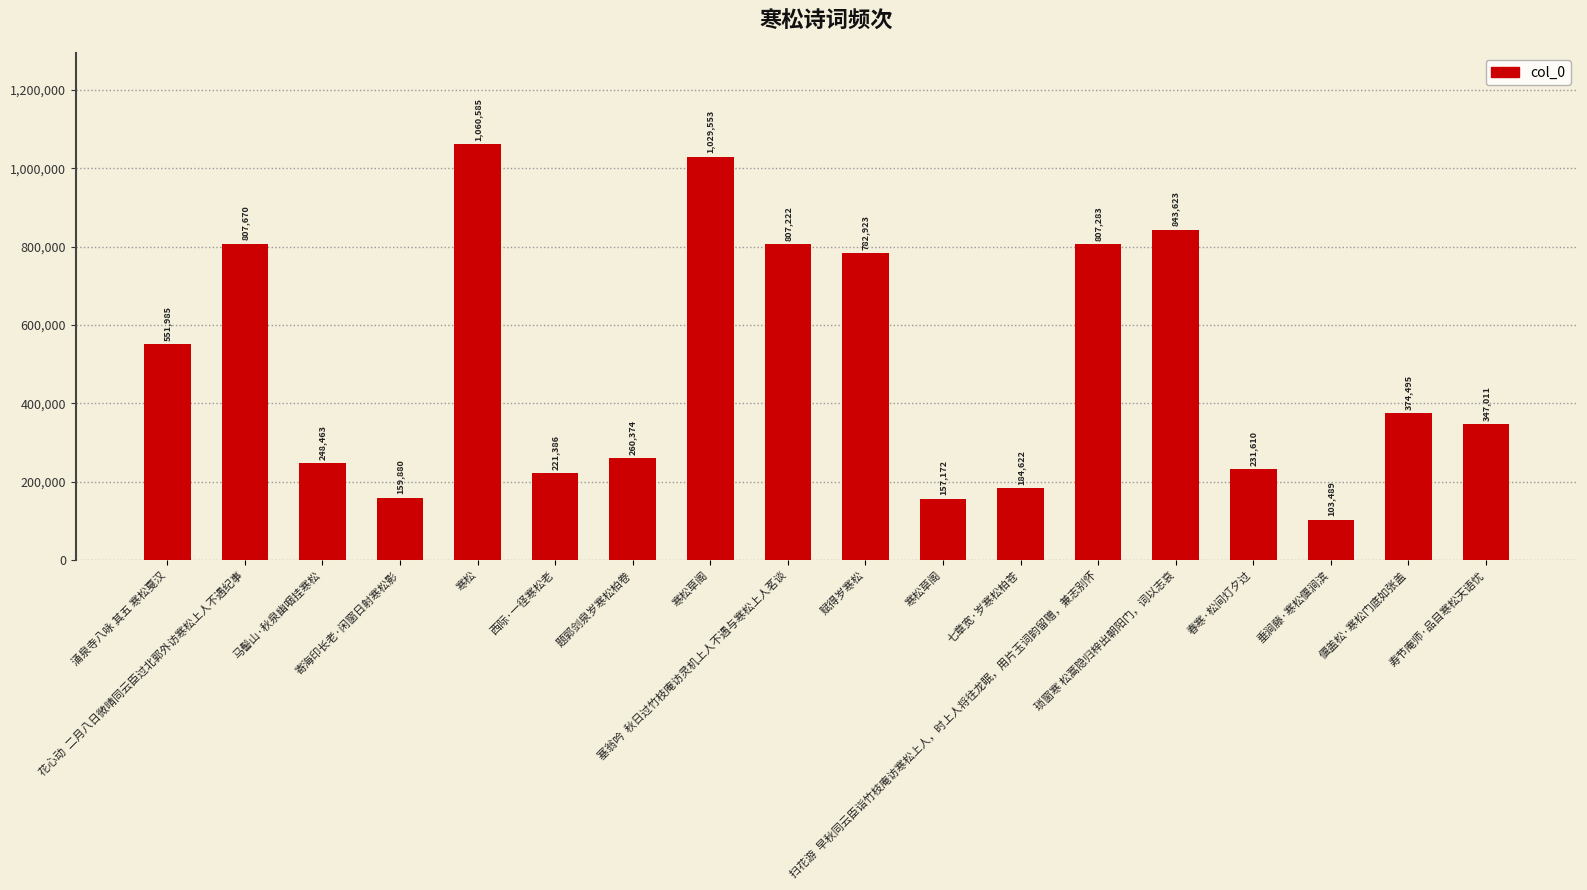

What is the sum of all values?

8979346